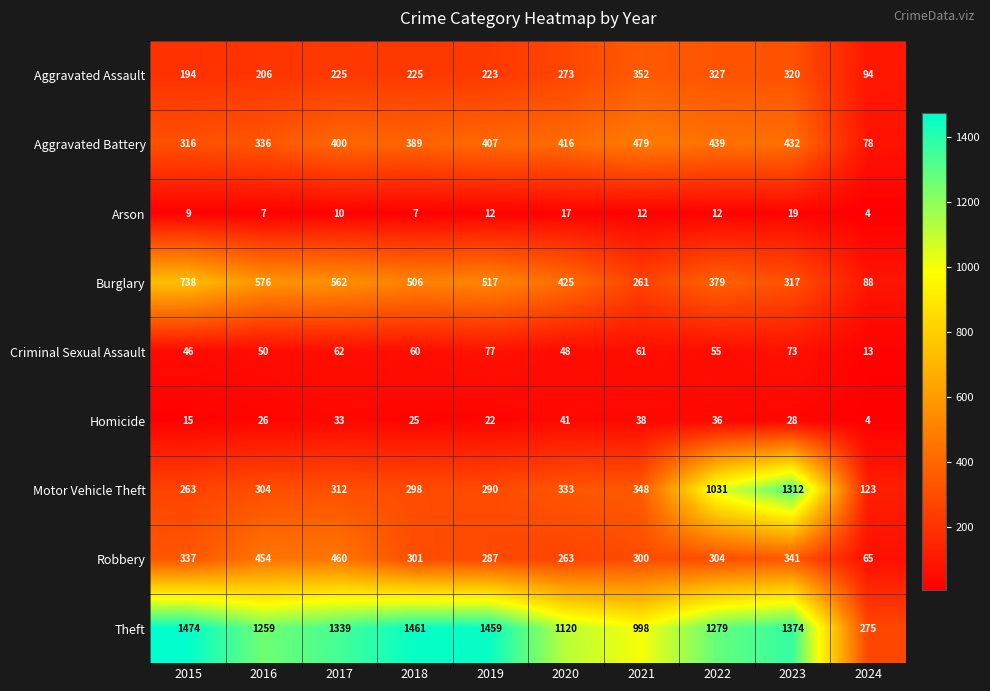

How many categories are shown in the chart?

10